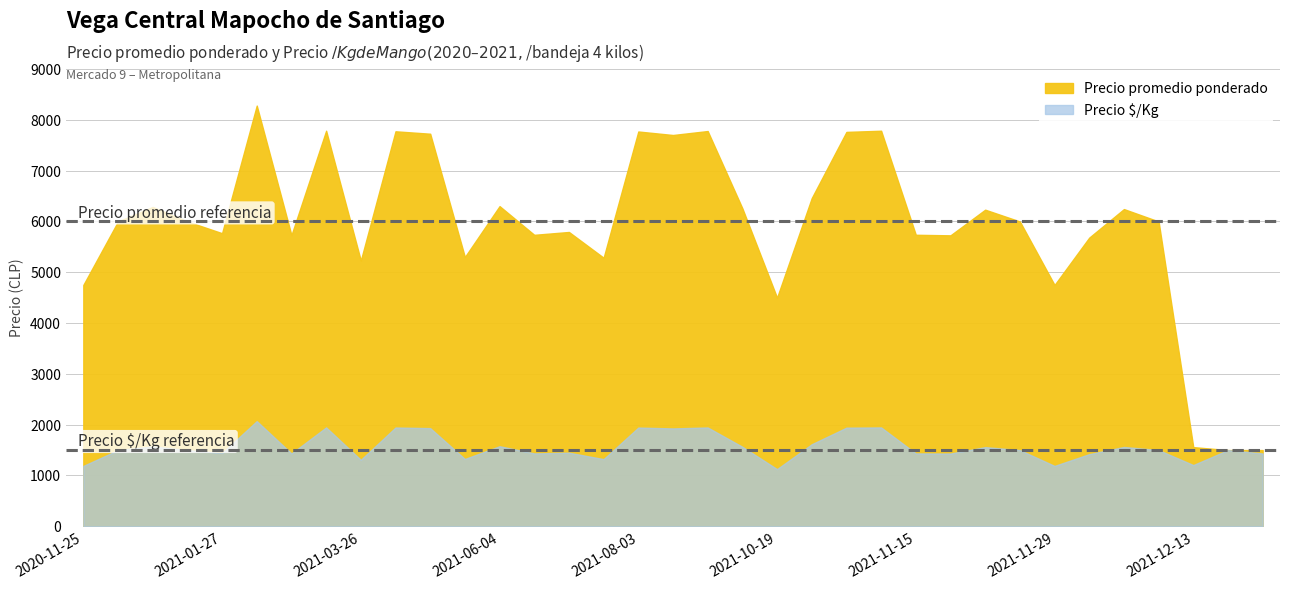

What is the label of the 4th point from the left?

2020-12-31